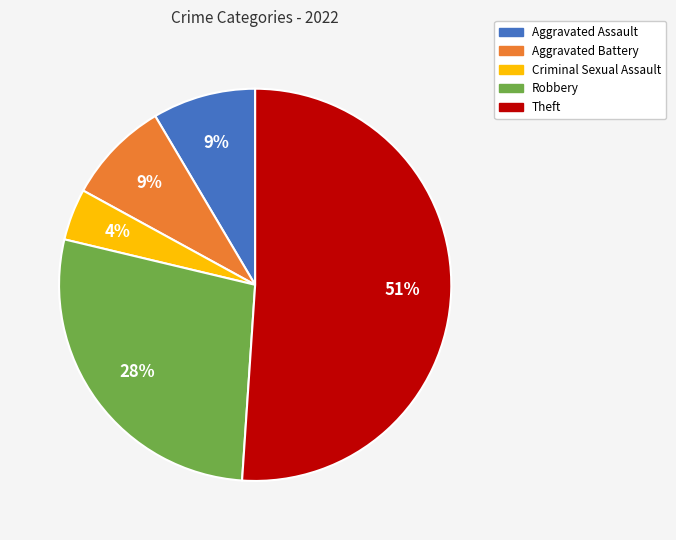

Count the number of slices in the pie.

5